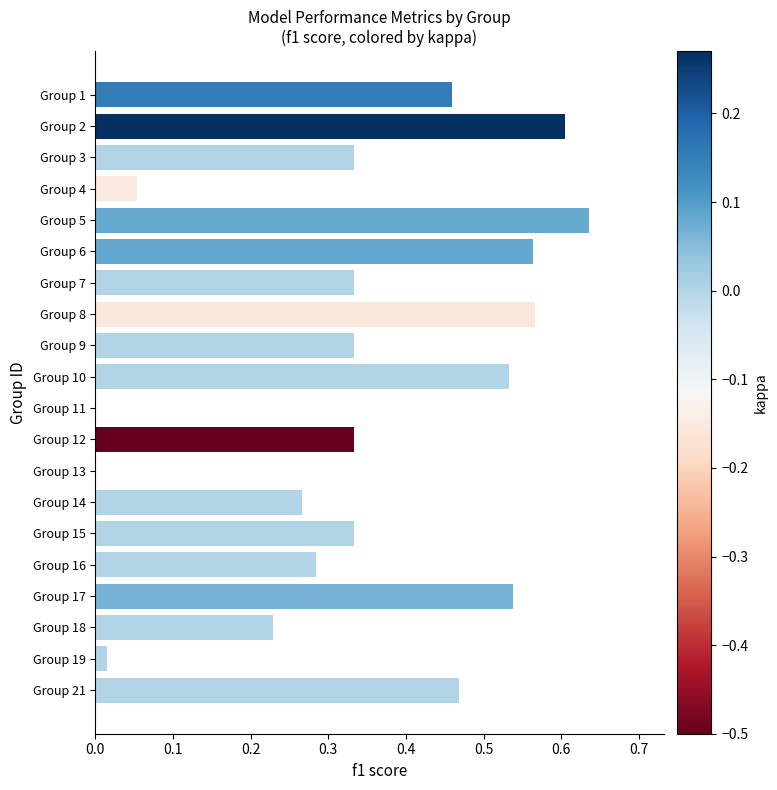

Are the bars horizontal?

Yes